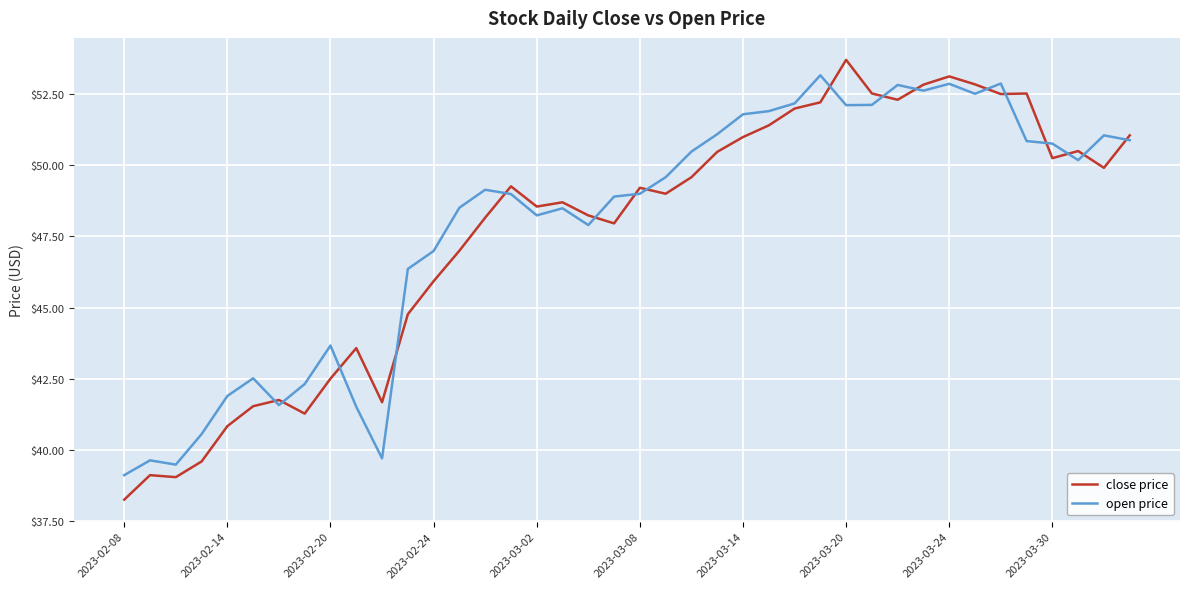

What is the difference between the maximum and minimum values in the open price series?

14.0